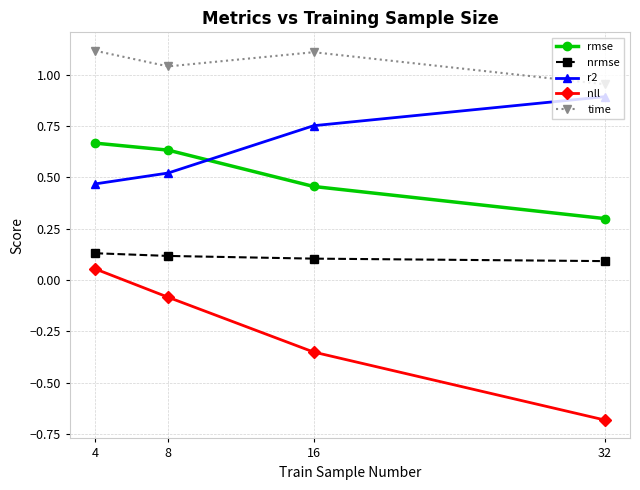

At which category does the chart reach its minimum across all series?

32